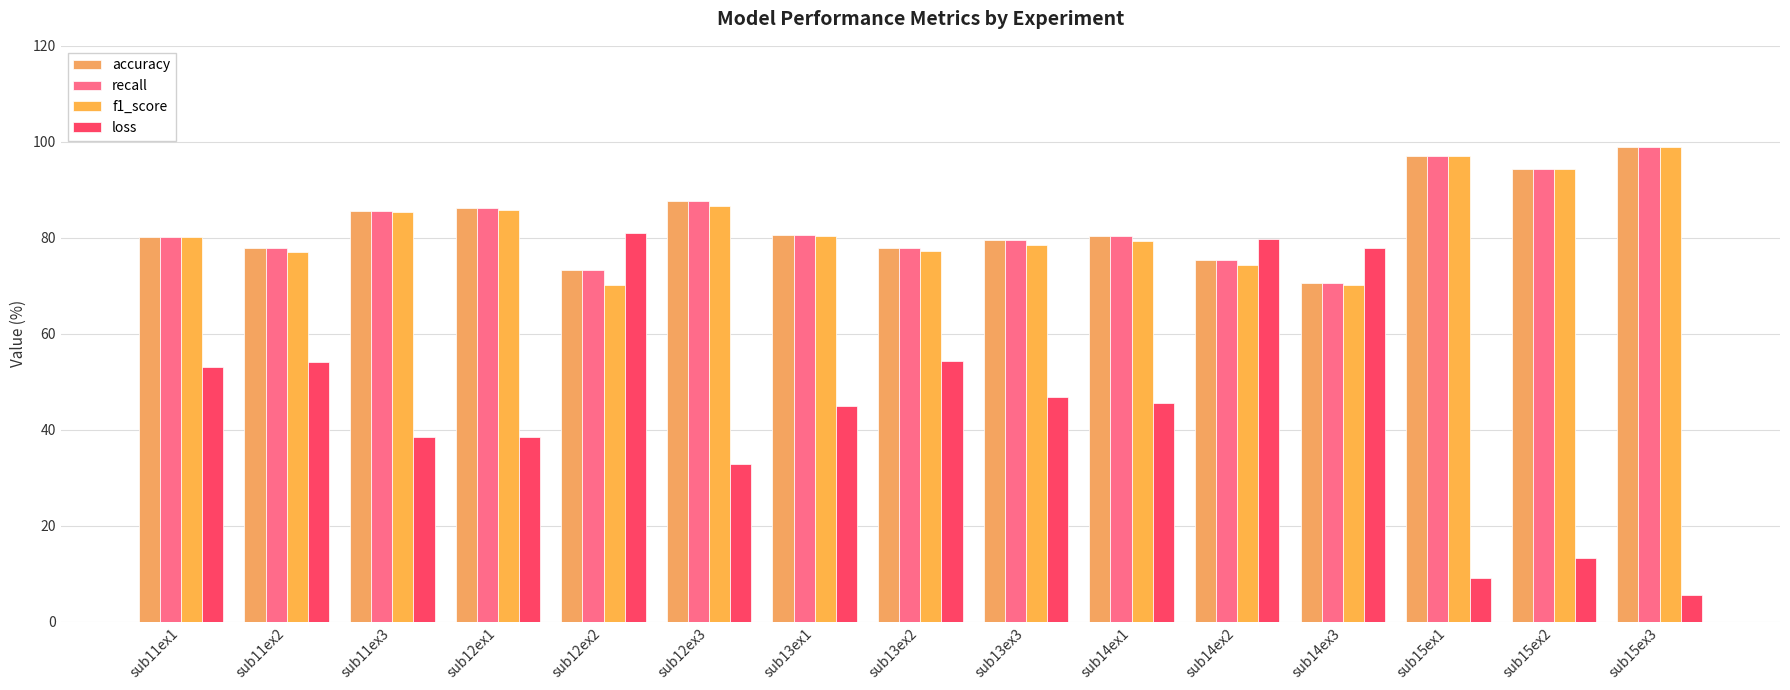

What is the difference between the highest and lowest values at sub11ex2?

23.9